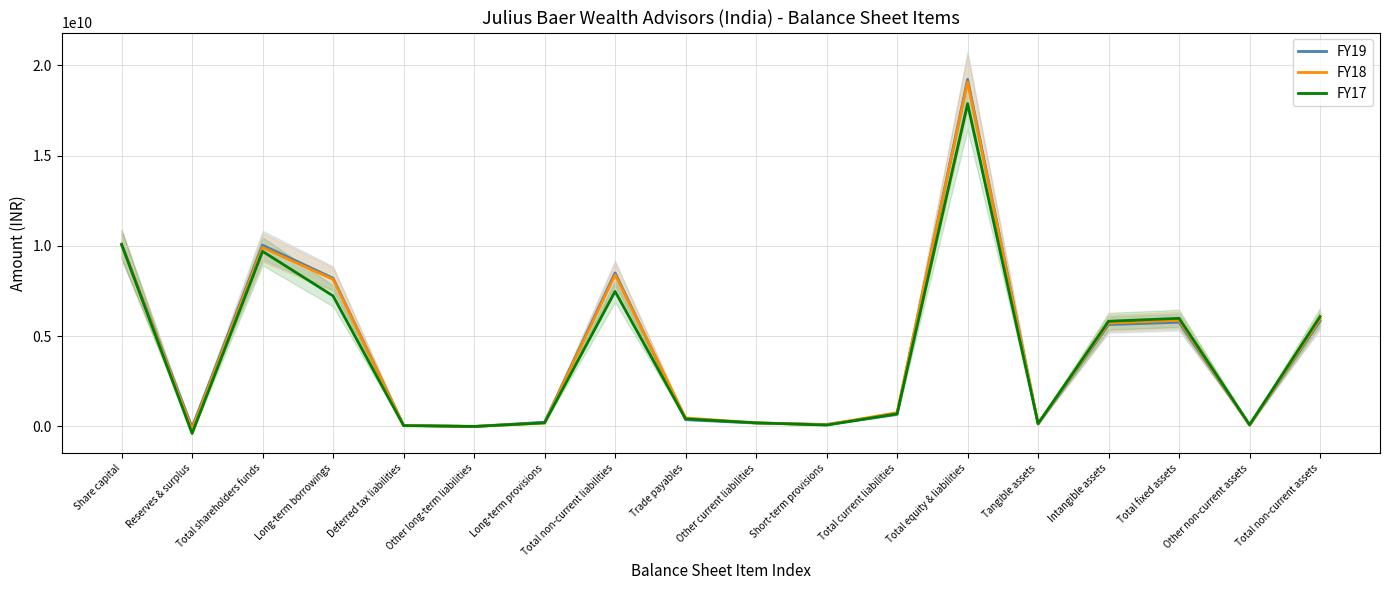

What is the difference between the maximum and minimum values in the FY17 series?

18255820000